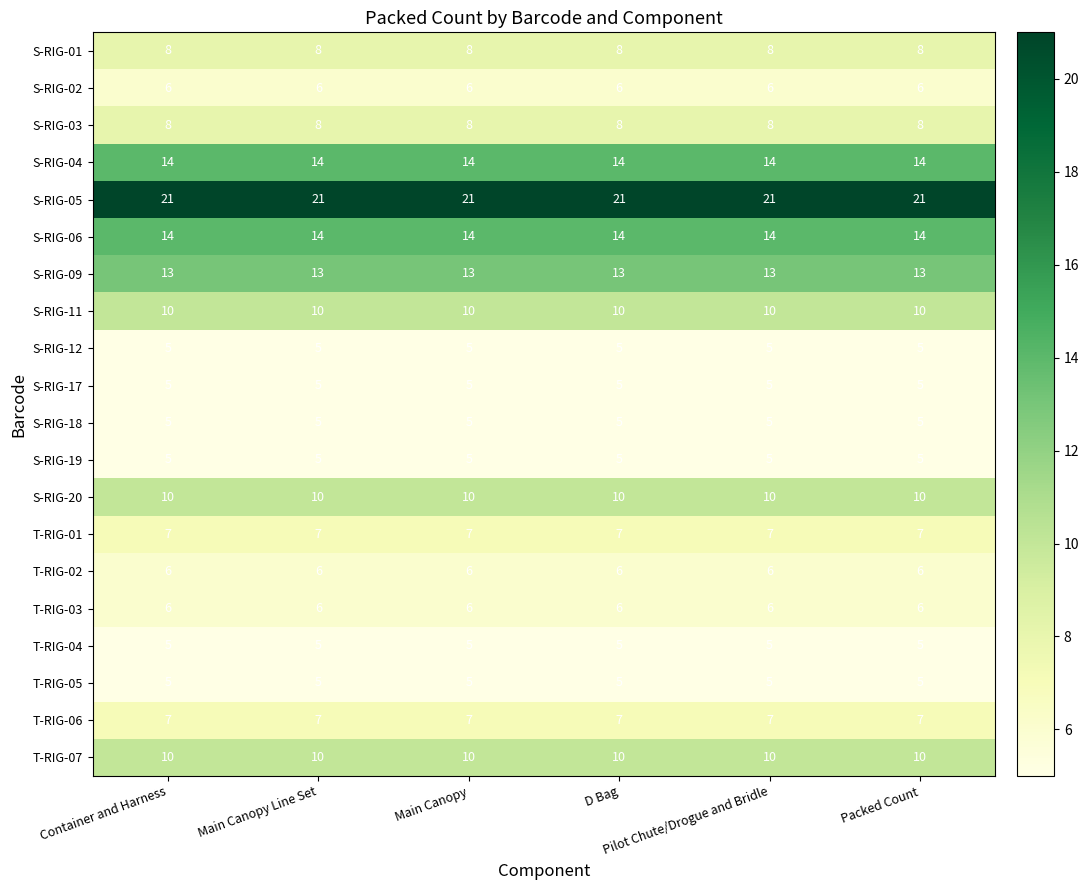

Which series has the largest total across all categories?

S-RIG-05